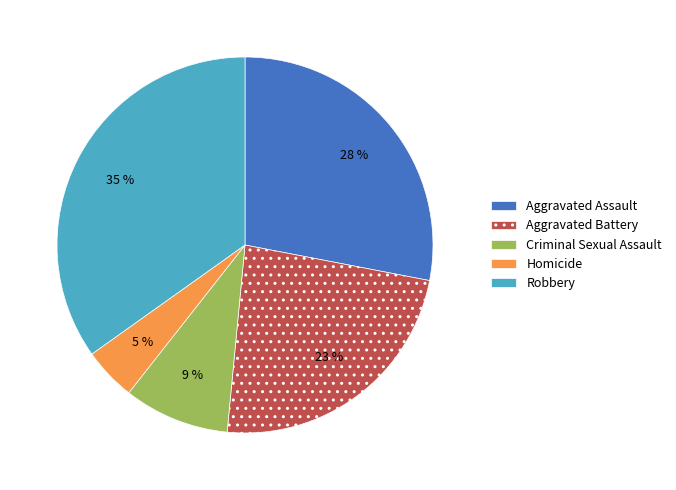

Which slice is the largest?

Robbery